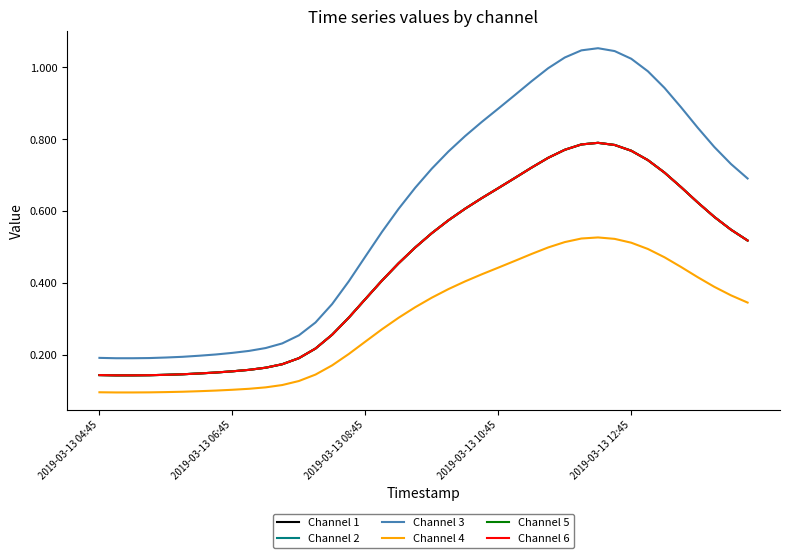

Is this an area chart (filled region under the line)?

No